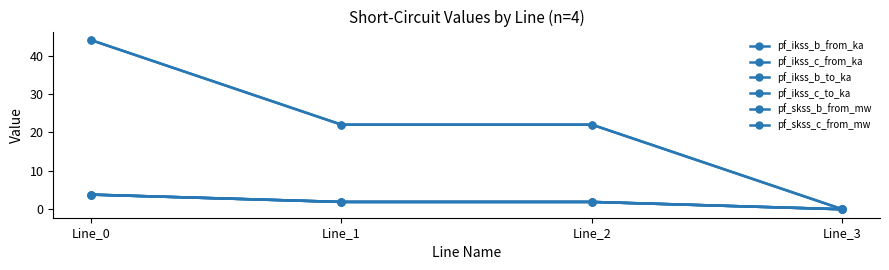

Which series has the widest spread of values?

pf_skss_c_from_mw